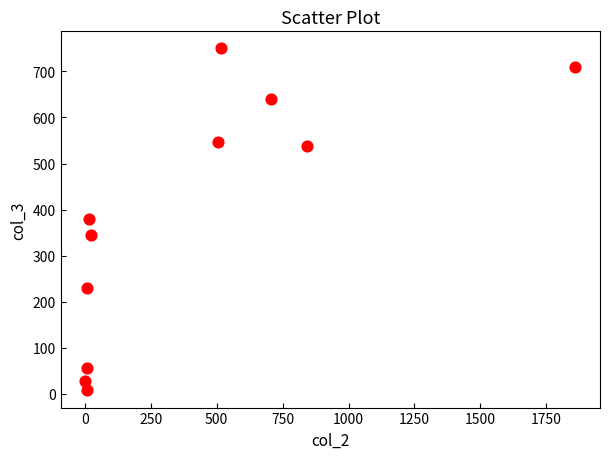

What is the average X value?

408